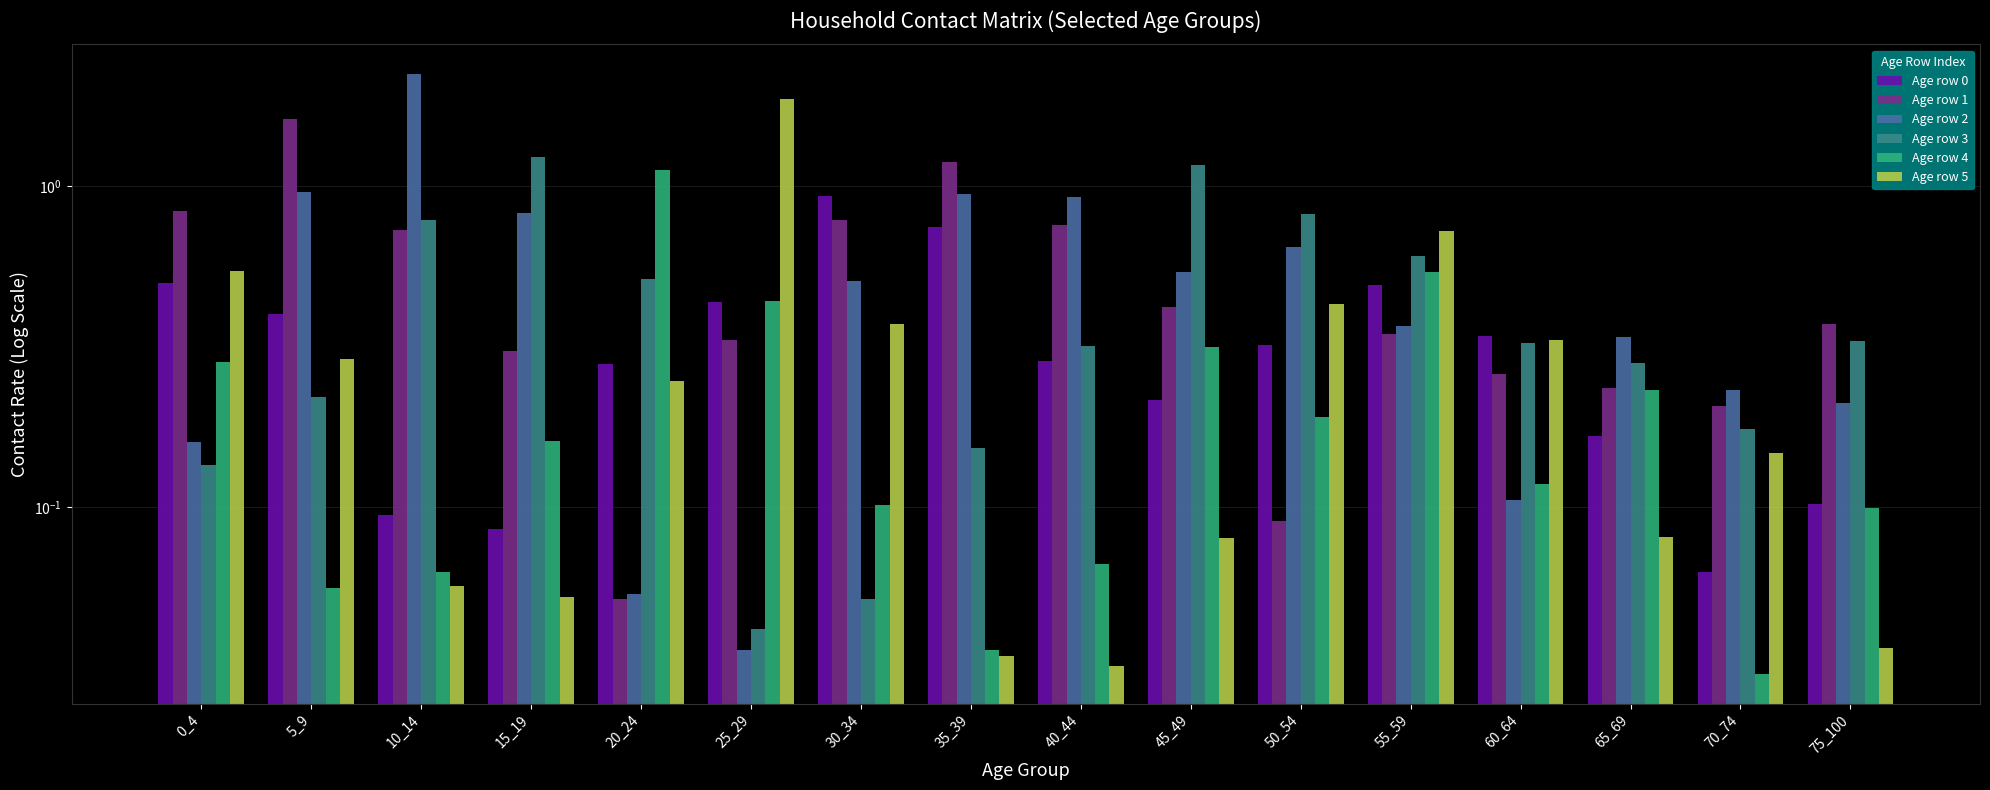

What is the difference between the maximum and second lowest values in the Age row 4 series?

1.1